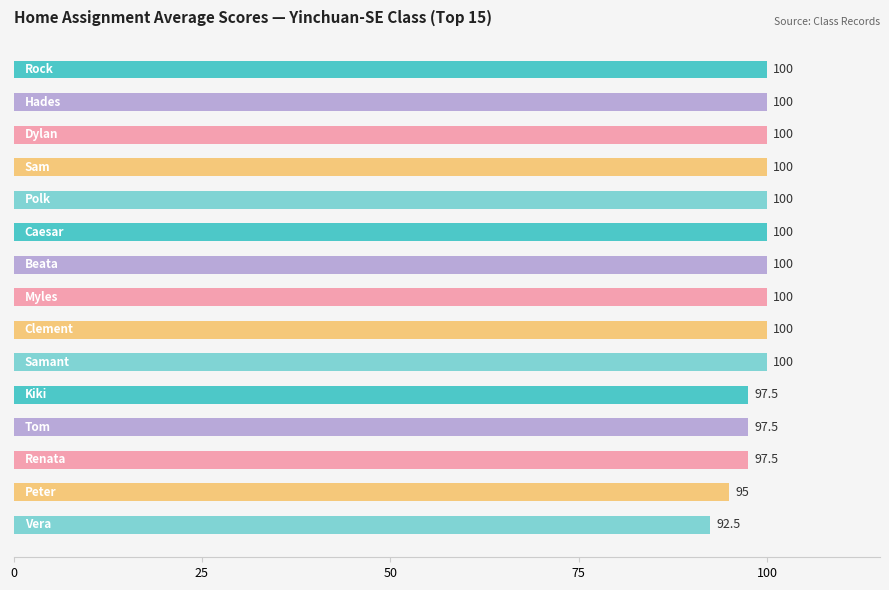

What is the difference between the maximum and minimum values?

7.5